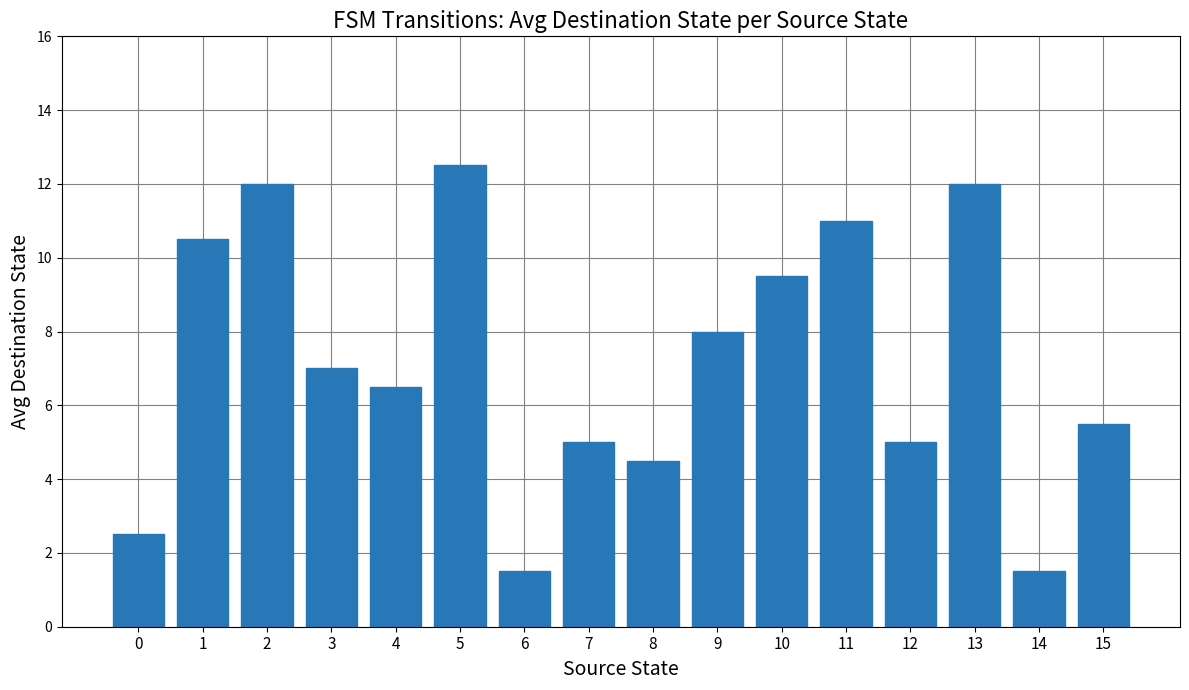

What is the minimum value shown in the chart?

1.5